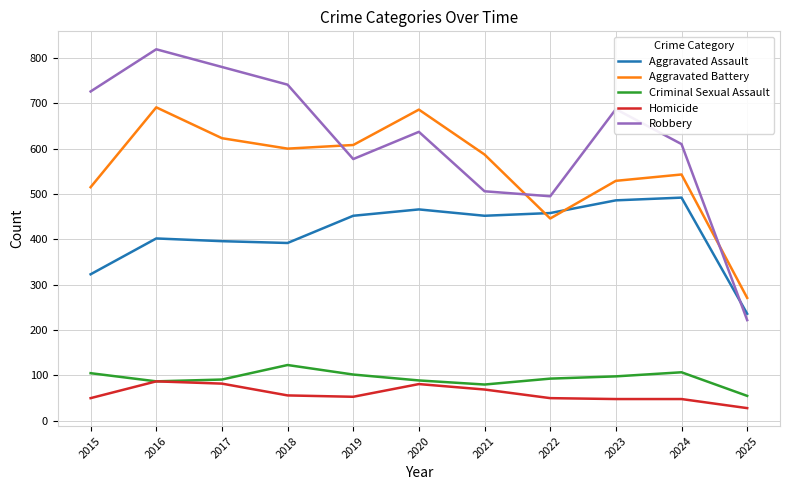

What is the maximum value for Aggravated Battery?

691